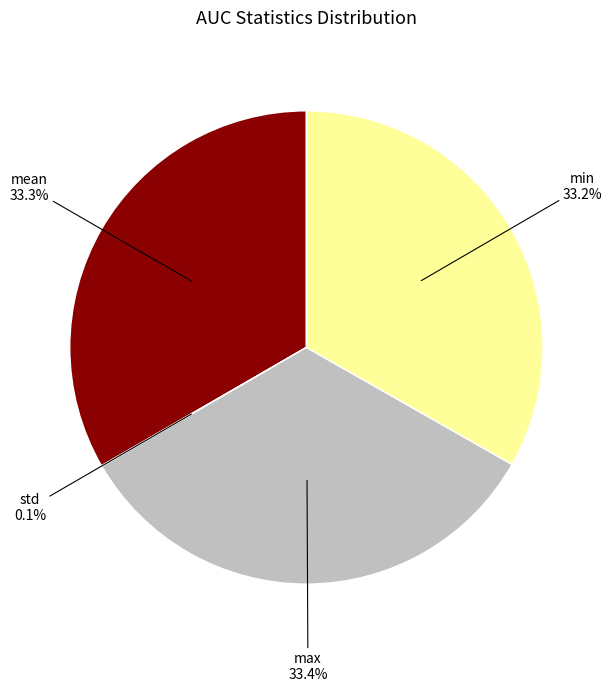

Does any single category account for the majority?

No